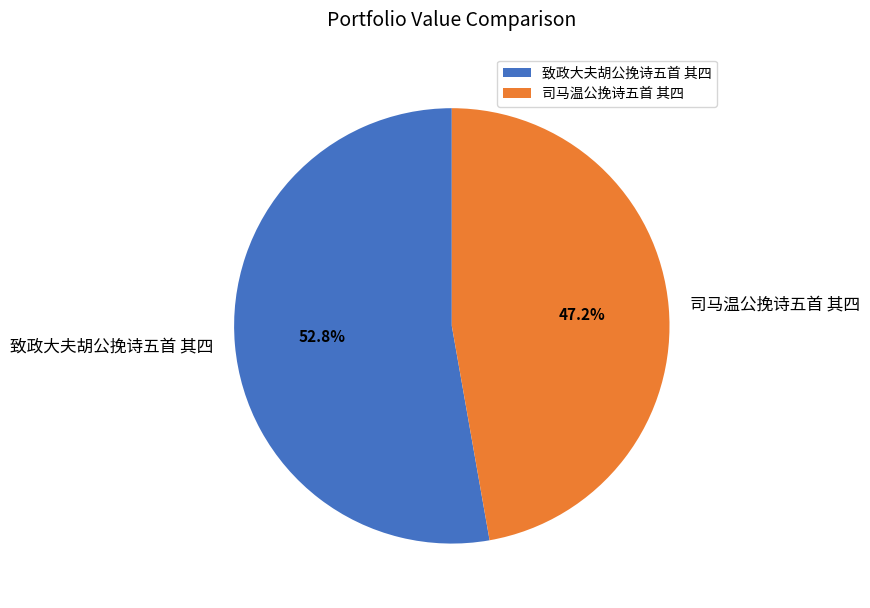

What portion of the pie excludes 致政大夫胡公挽诗五首 其四?

47.2%